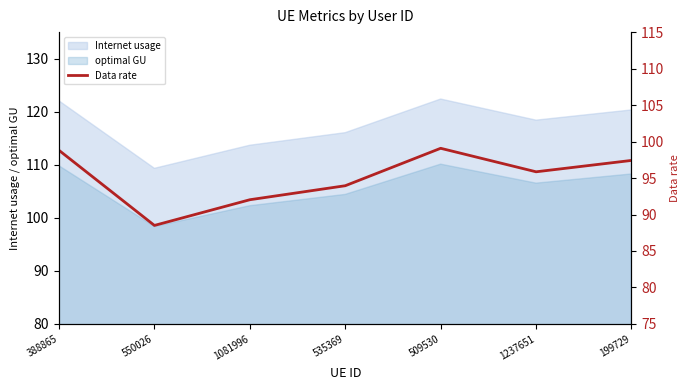

How many data points are above 95?

4